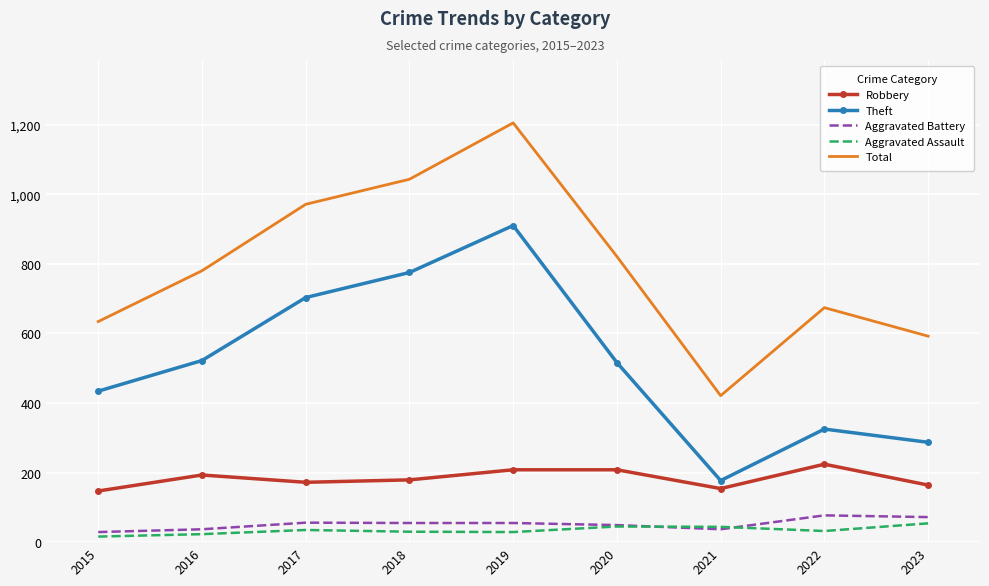

What is the lowest value of the Aggravated Battery series?

29